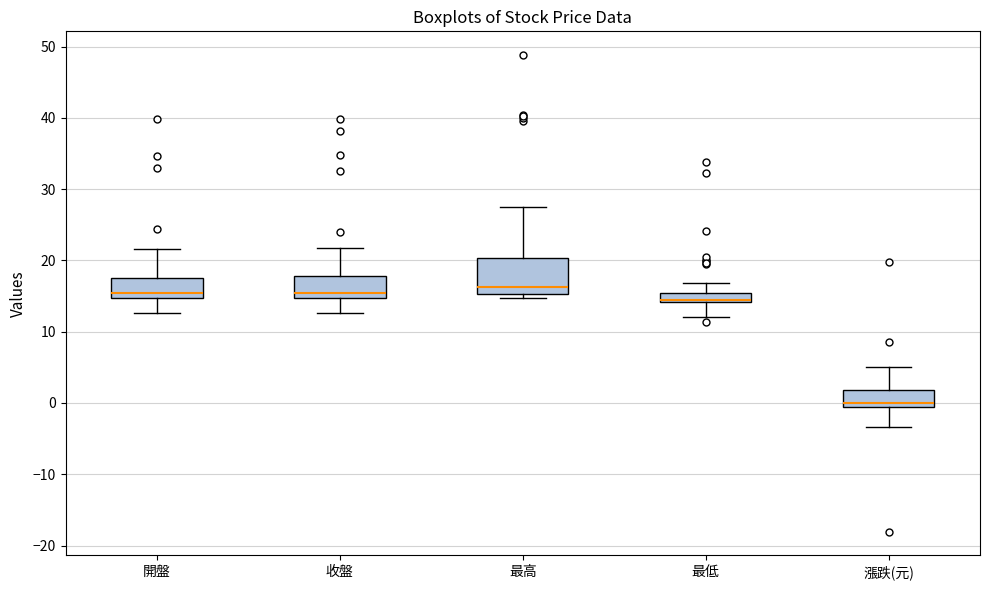

Where is the upper edge of the box for 最高 on the y-axis? The values are not printed on the chart, so give them approximately, as read against the axis.

20